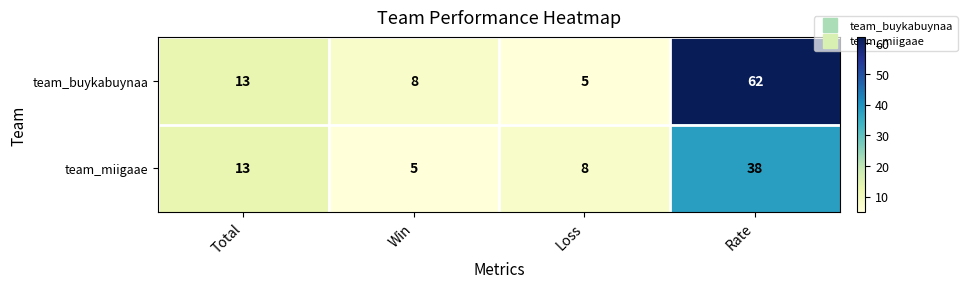

Between Win and Rate, which series saw the biggest shift?

team_buykabuynaa